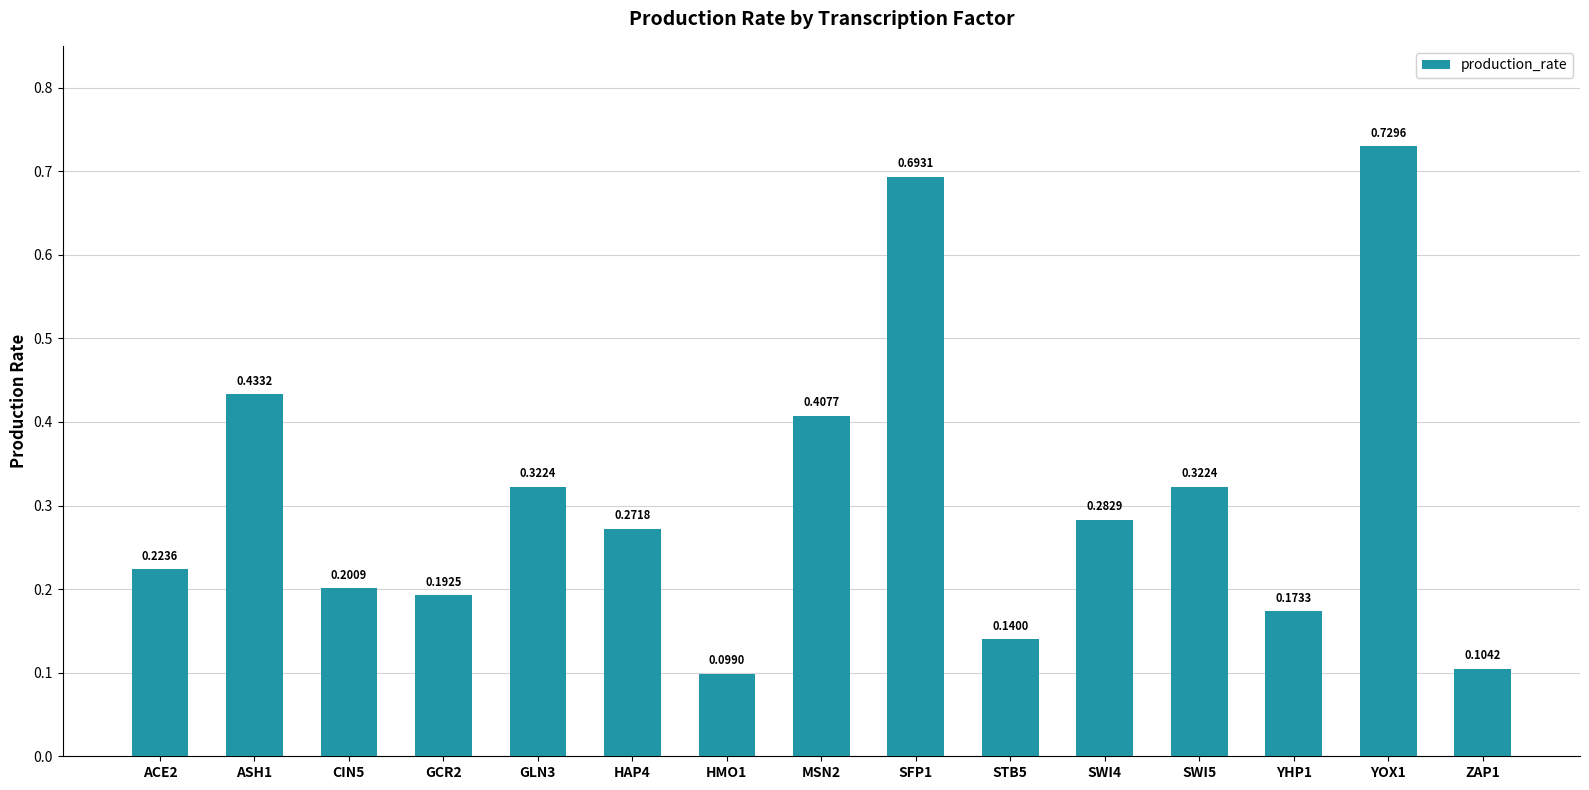

What is the change in value from GCR2 to HAP4?

+0.1